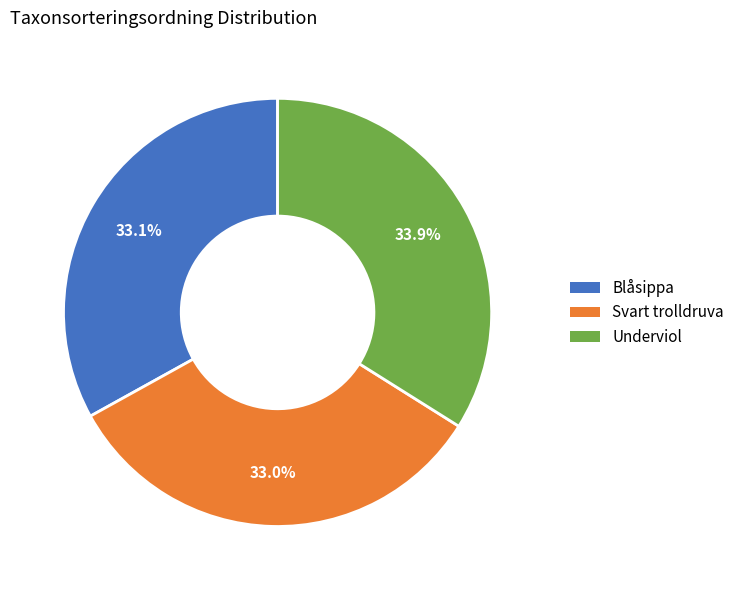

What is the largest slice in the pie chart?

Underviol